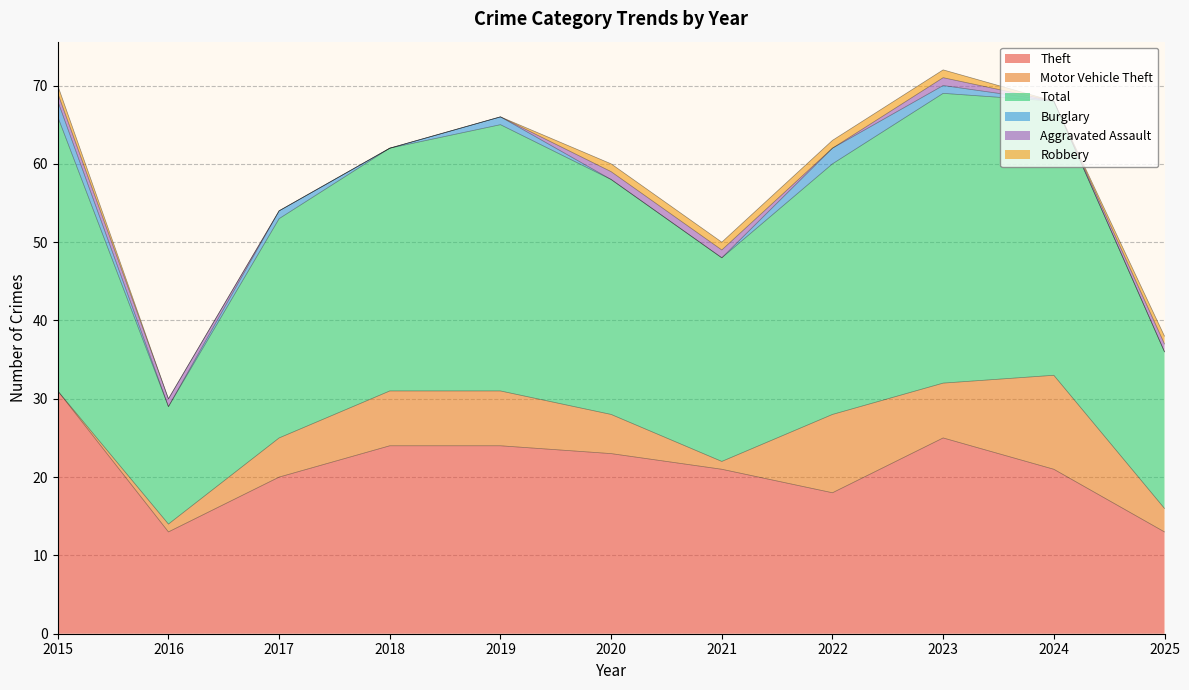

Rank the categories by Theft value from lowest to highest.

2016, 2025, 2022, 2017, 2021, 2024, 2020, 2018, 2019, 2023, 2015